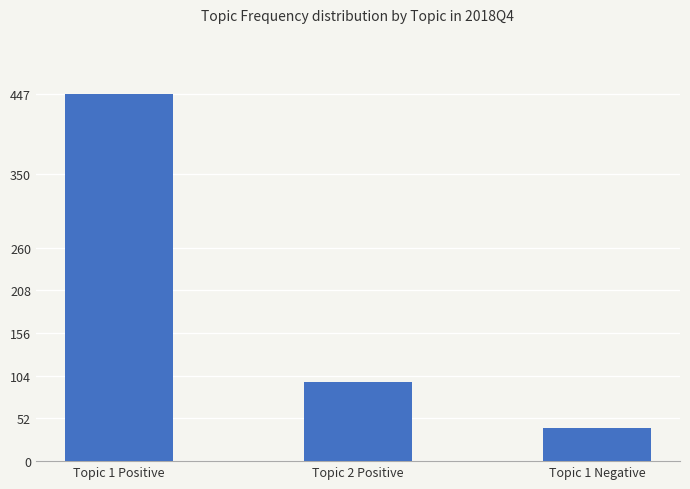

Rank the categories by value from highest to lowest.

Topic 1 Positive, Topic 2 Positive, Topic 1 Negative